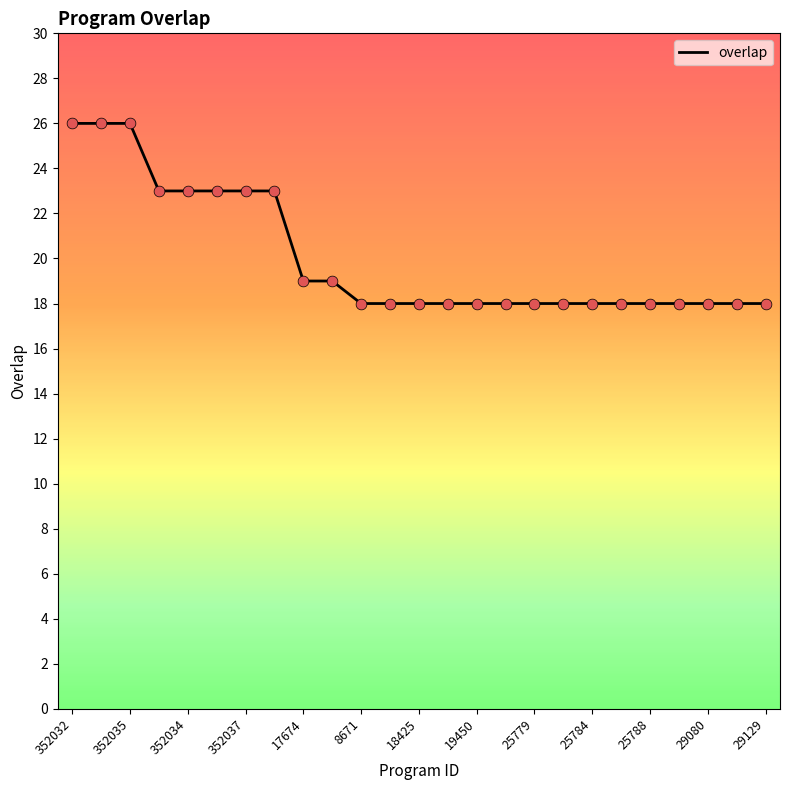

What is the difference between the maximum and minimum values?

8